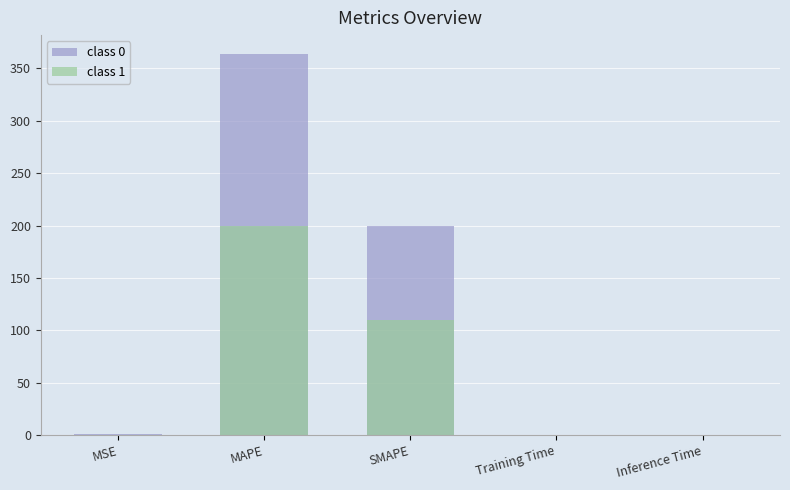

Which series has the largest total across all categories?

col_1